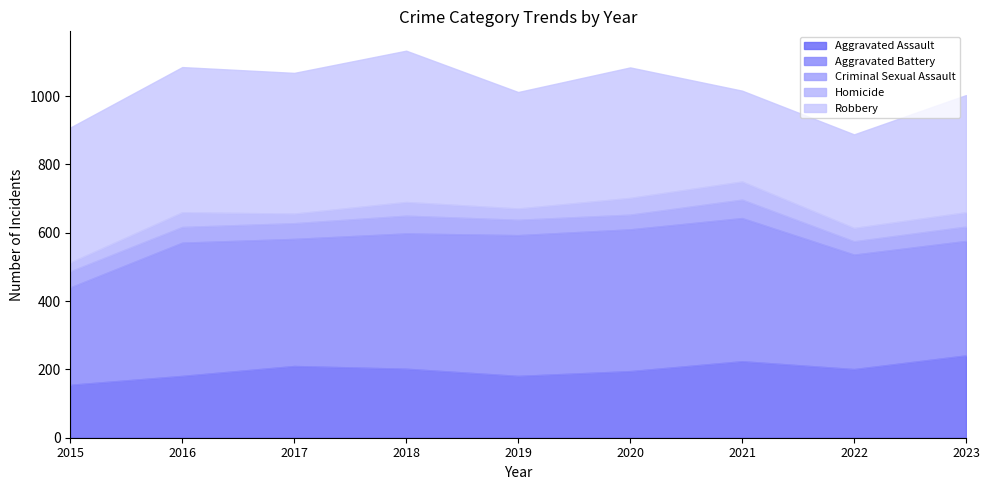

Reading left to right, transcribe all the data shown in this chart.

Aggravated Assault: 155	181	210	202	181	195	224	201	241
Aggravated Battery: 285	390	372	396	412	415	419	335	335
Criminal Sexual Assault: 47	46	46	52	45	43	54	39	42
Homicide: 26	43	28	40	33	49	53	39	42
Robbery: 395	425	412	443	341	382	266	274	343